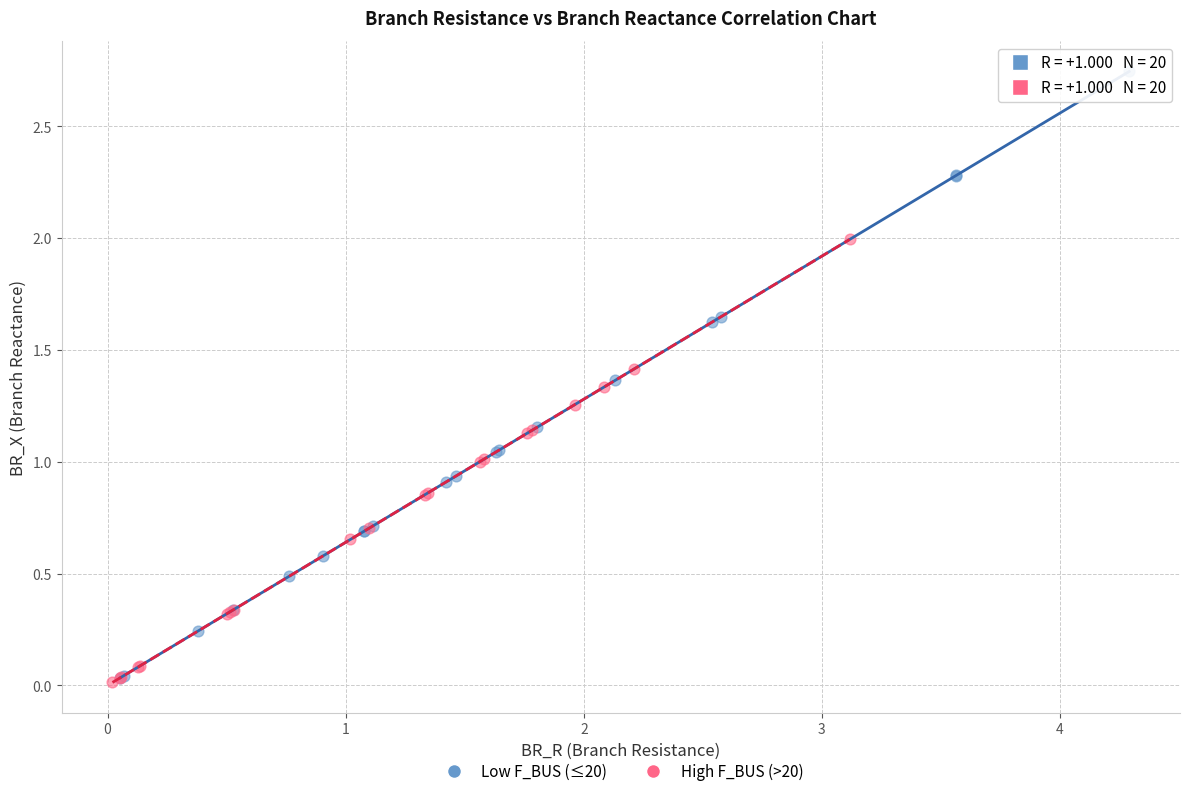

Which series reaches the maximum Y coordinate?

Low F_BUS (≤20)